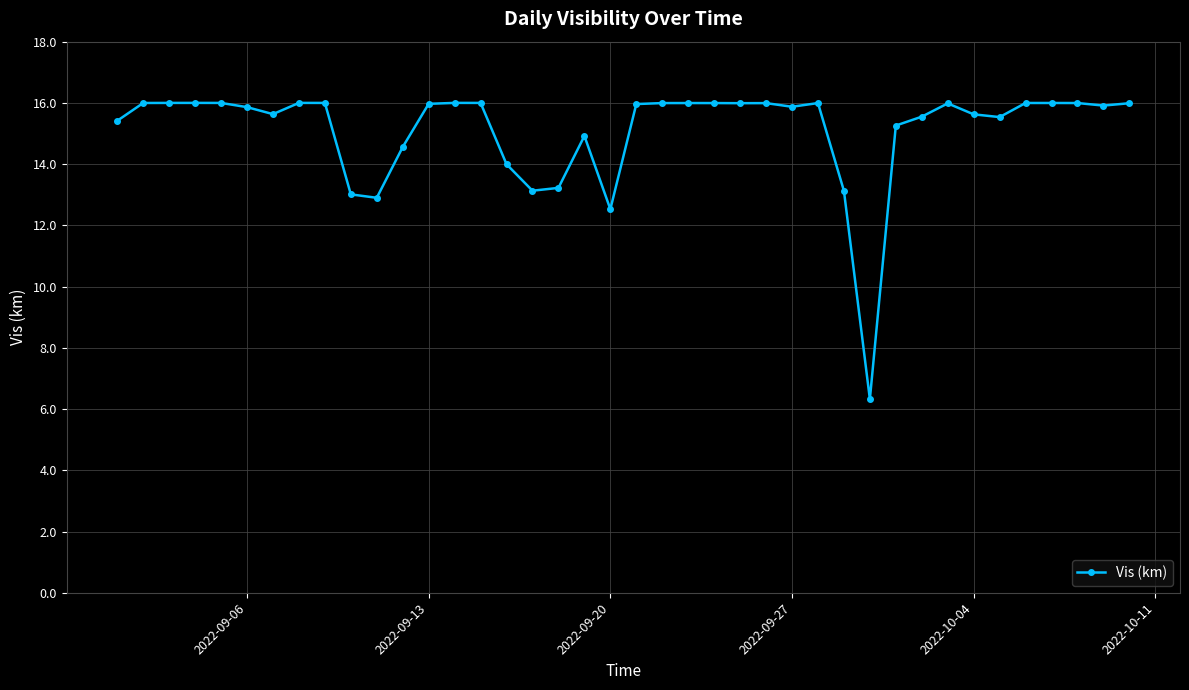

What is the smallest value displayed?

6.3